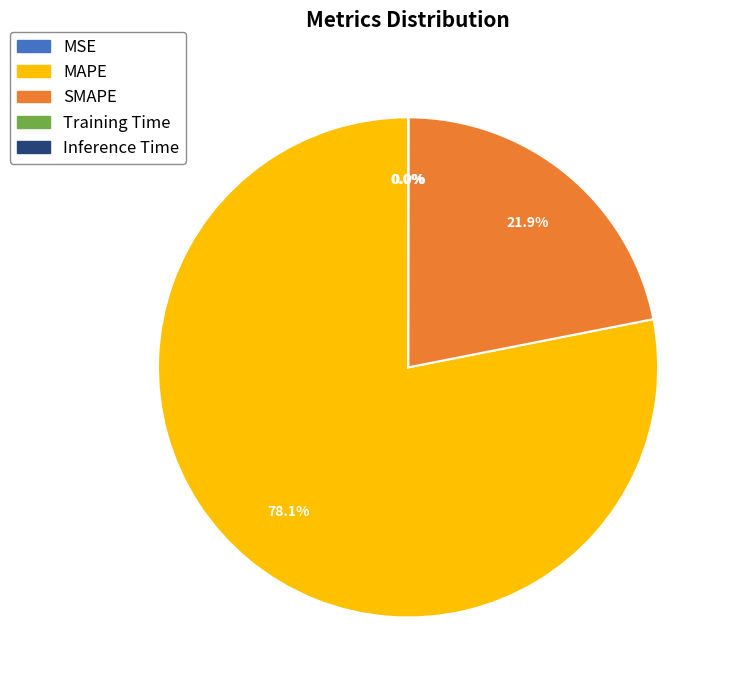

Combined, do MAPE and SMAPE account for over 50%?

Yes